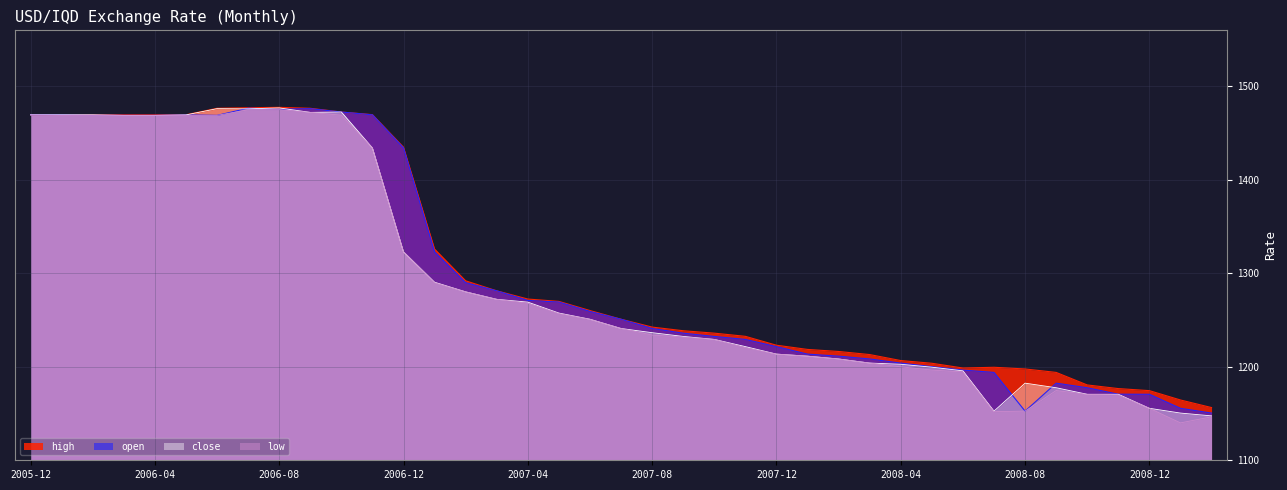

Reading right to left, transcribe all the data shown in this chart.

high: 1156.4	1164.5	1174.5	1176.7	1180.6	1194.0	1197.7	1199.5	1198.7	1203.8	1206.7	1213.1	1216.4	1218.6	1223.1	1232.6	1236.0	1238.6	1242.5	1250.9	1260.2	1270.0	1272.5	1281.3	1292.0	1326.0	1435.0	1469.8	1472.6	1476.6	1477.6	1477.2	1476.6	1469.6	1469.6	1469.6	1469.6	1469.6	1469.7
open: 1150.5	1155.6	1170.6	1170.7	1177.6	1182.5	1152.6	1194.0	1196.5	1200.2	1204.0	1208.4	1211.4	1213.6	1221.6	1229.3	1232.5	1236.0	1241.0	1250.9	1259.2	1269.3	1271.0	1281.3	1290.0	1323.0	1434.2	1469.6	1472.6	1476.2	1475.6	1476.7	1469.0	1469.5	1469.0	1469.0	1469.2	1469.6	1469.7
close: 1147.5	1150.5	1155.6	1170.6	1170.6	1177.6	1182.5	1152.6	1195.7	1199.6	1202.7	1204.0	1208.4	1211.4	1213.6	1221.6	1229.3	1232.5	1236.5	1241.0	1250.9	1257.5	1269.2	1272.2	1280.2	1290.5	1323.0	1434.2	1472.6	1472.2	1477.0	1476.0	1476.2	1469.5	1469.0	1469.0	1469.6	1469.6	1469.6
low: 1146.5	1140.0	1155.6	1170.0	1170.5	1174.6	1152.6	1152.0	1194.5	1196.5	1200.0	1204.0	1208.3	1211.4	1213.6	1220.5	1229.3	1231.8	1234.0	1241.0	1250.8	1257.0	1268.0	1272.2	1280.2	1290.0	1323.0	1434.2	1469.2	1472.2	1475.2	1475.0	1469.0	1469.0	1469.0	1469.0	1469.0	1469.0	1469.5